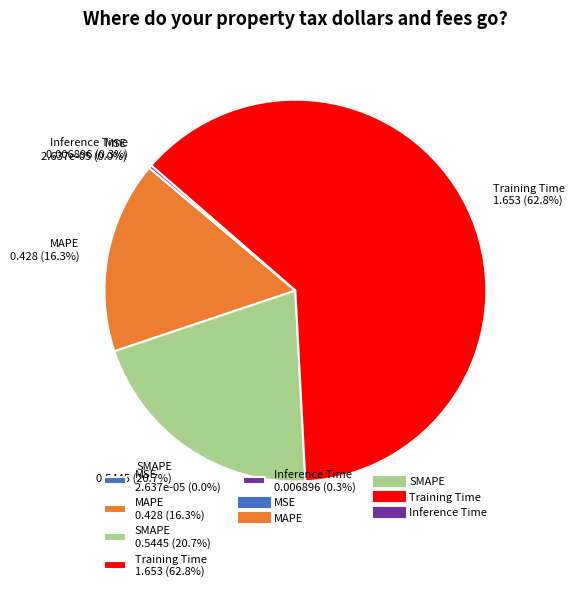

To the nearest percent, what is the average slice percentage?

20%